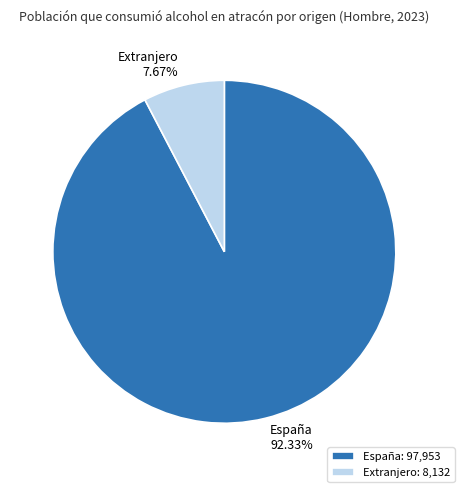

Between Extranjero and España, which is larger?

España